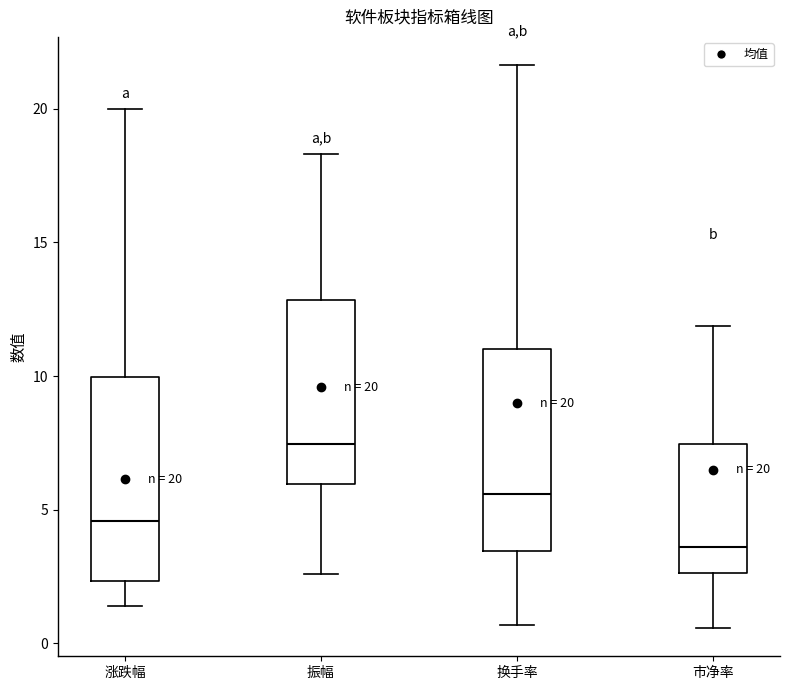

Which box has the lowest median line?

市净率